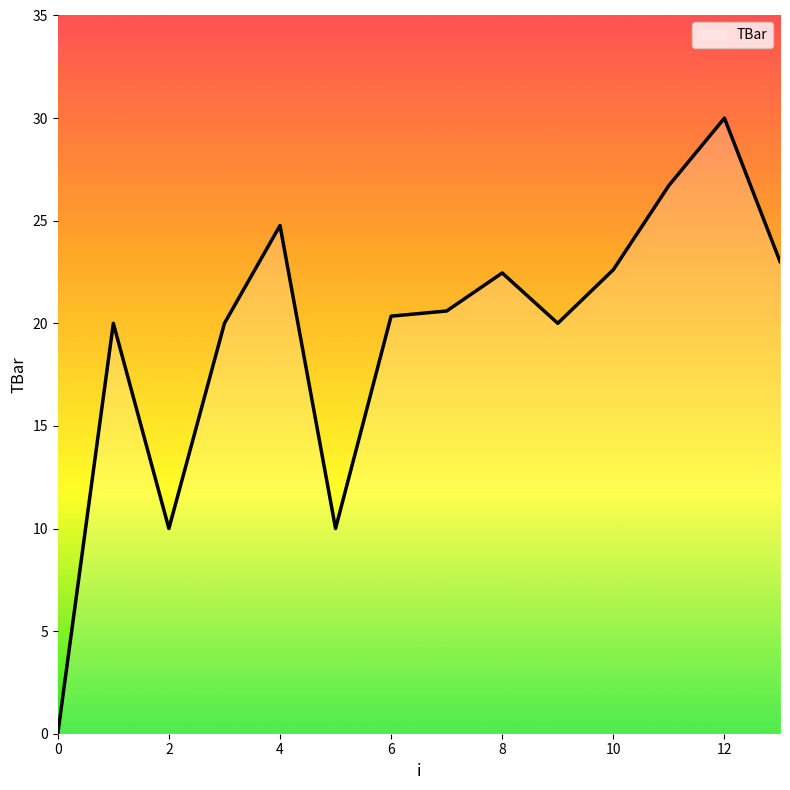

What is the difference between the maximum and minimum values?

30.0